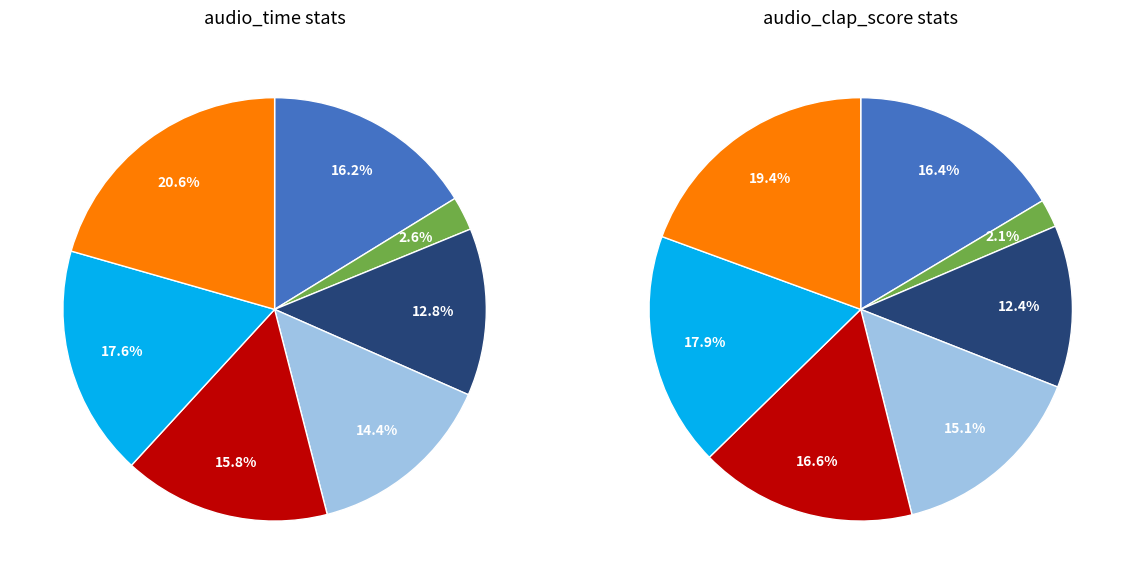

To the nearest percent, what percentage of the pie is 50%?

16%